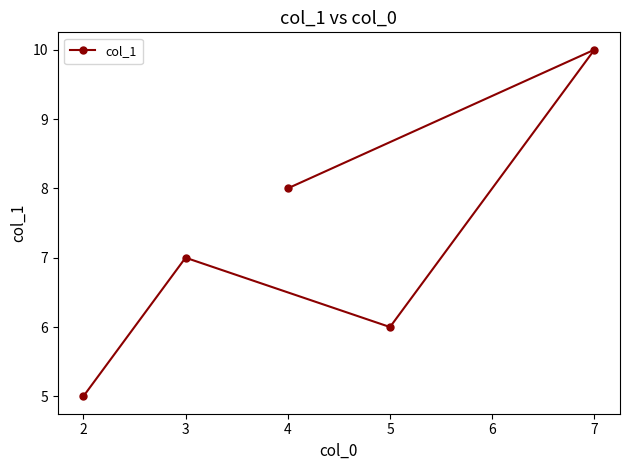

Which category has the lowest value across all series?

2